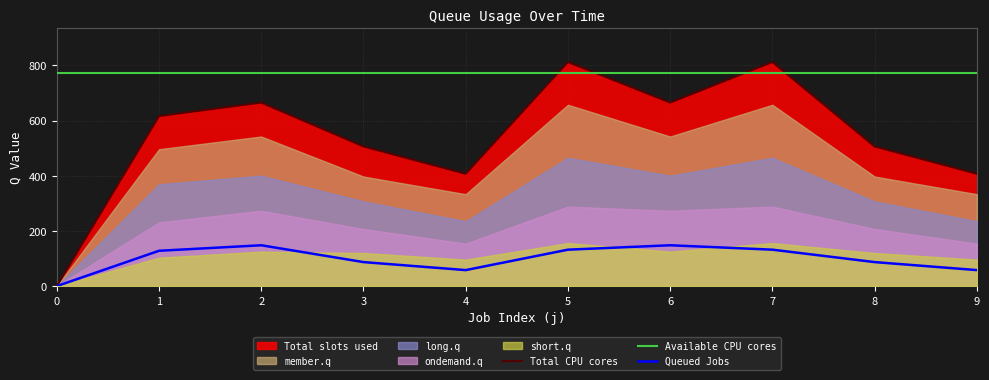

Where is Total CPU cores nearest to the value 406?

4